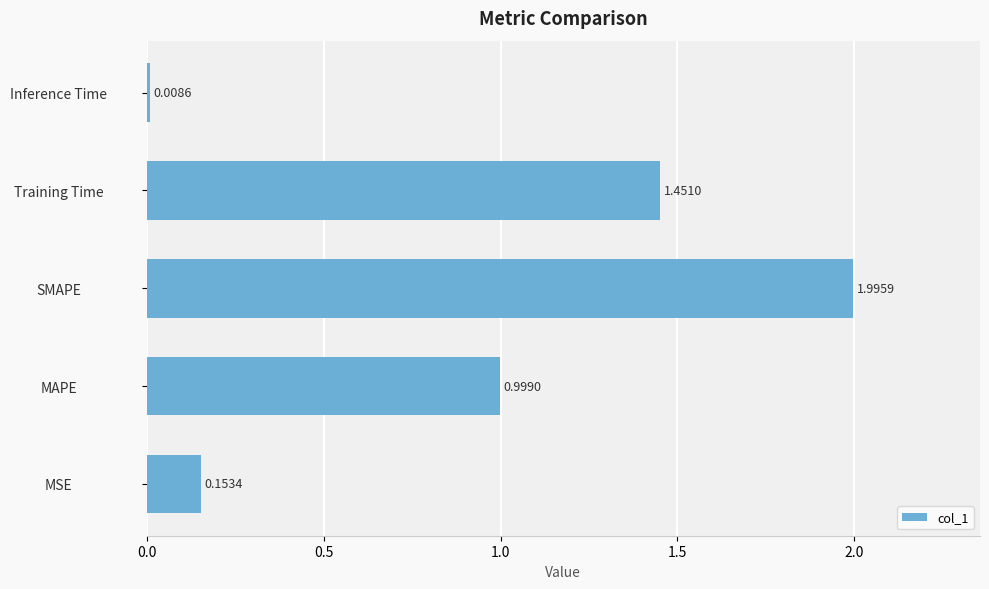

Between SMAPE and Inference Time, which is larger?

SMAPE